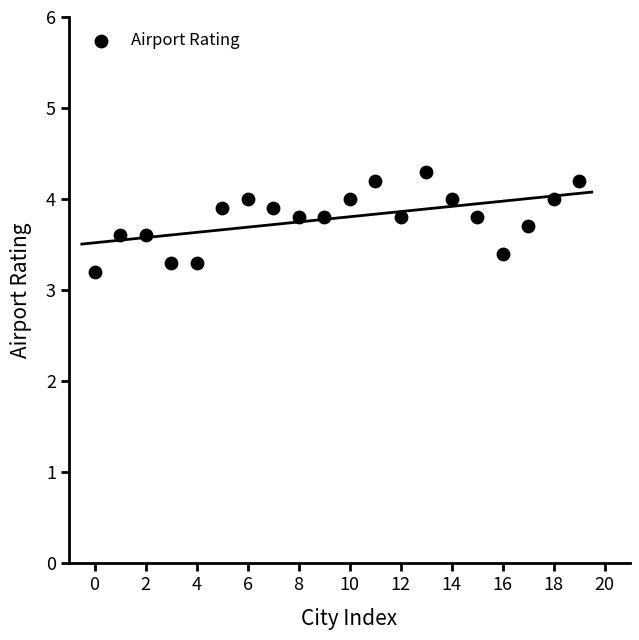

What is the range of Y values (max minus min)?

1.1